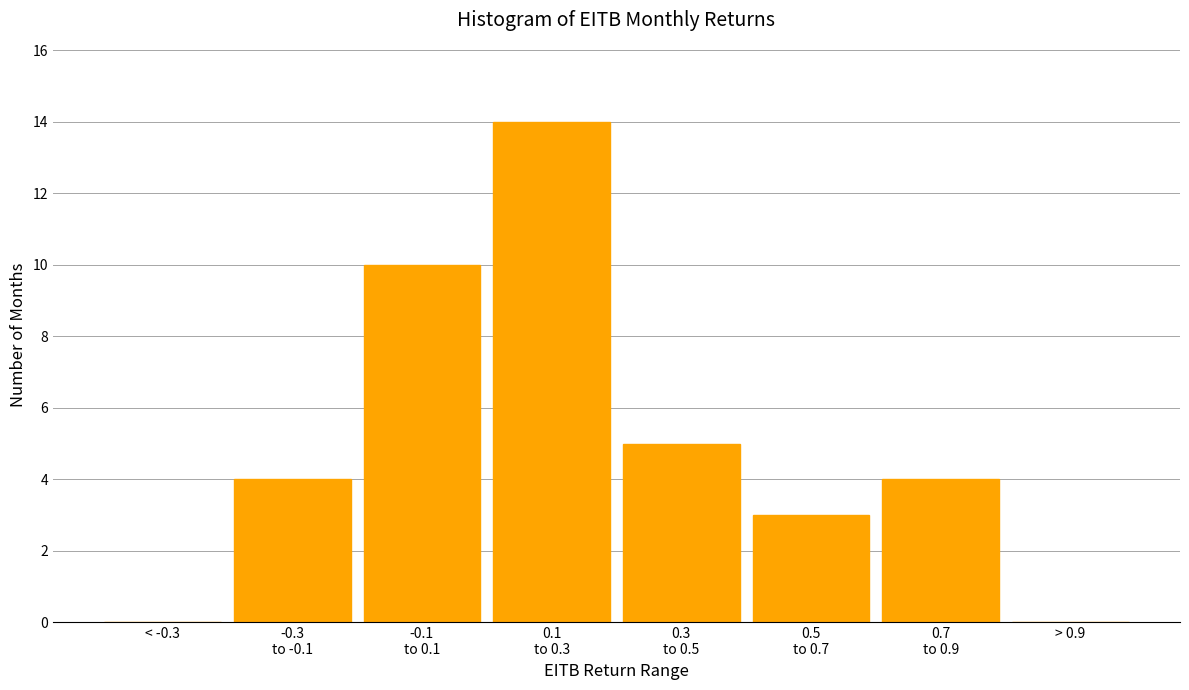

What is the greatest value displayed?

14